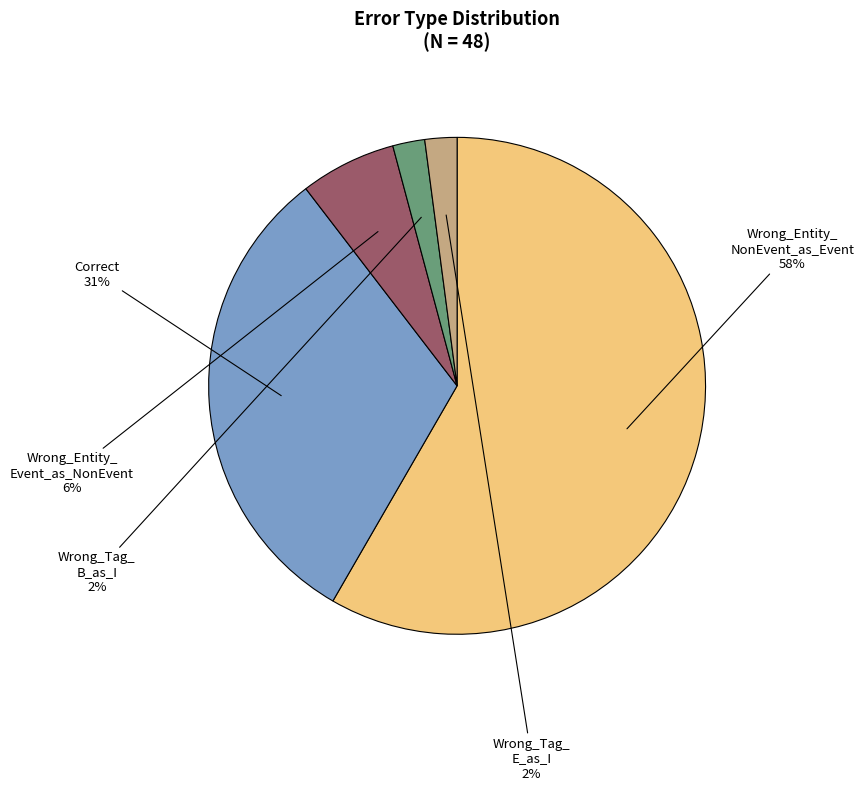

To the nearest percent, what is the average slice percentage?

20%